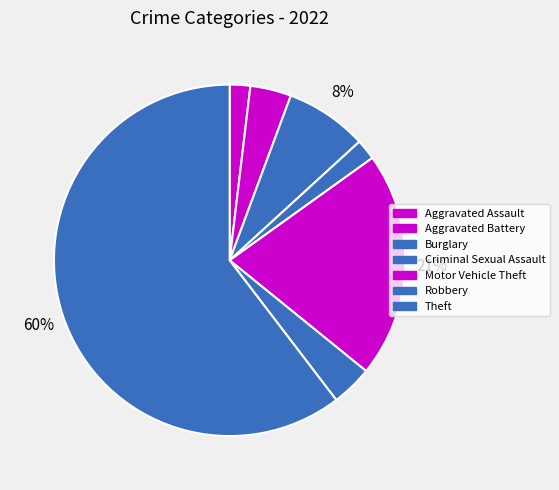

Is it true that Criminal Sexual Assault is 2% of the pie?

True